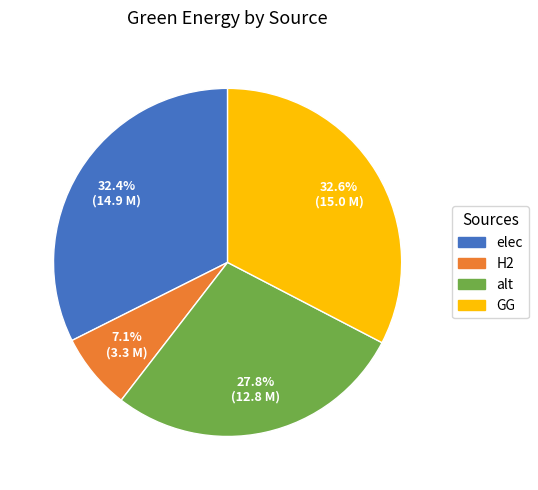

Which slice is the smallest?

H2